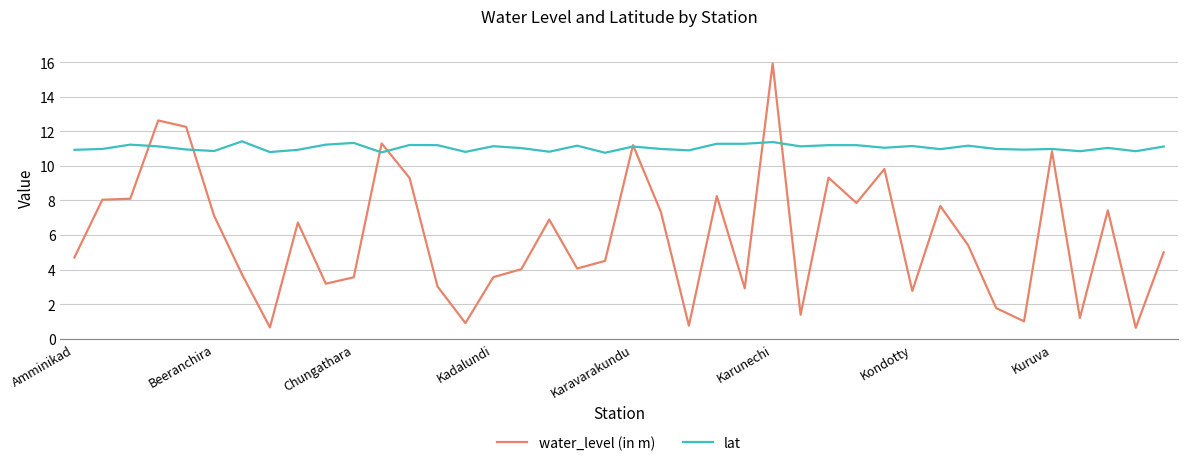

List the series in order of their peak value, lowest first.

lat, water_level (in m)